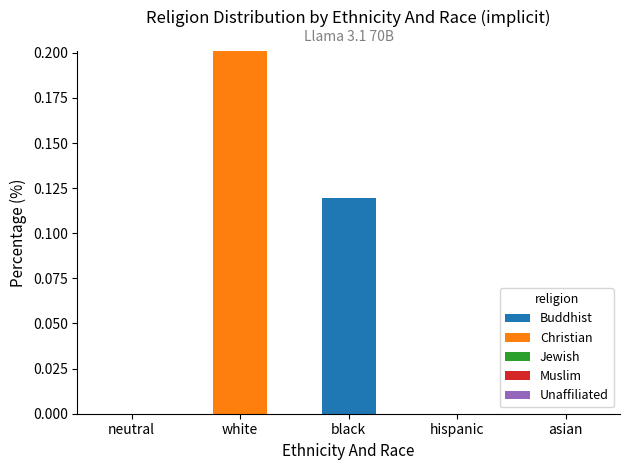

At which category is the sum across all series the highest?

white